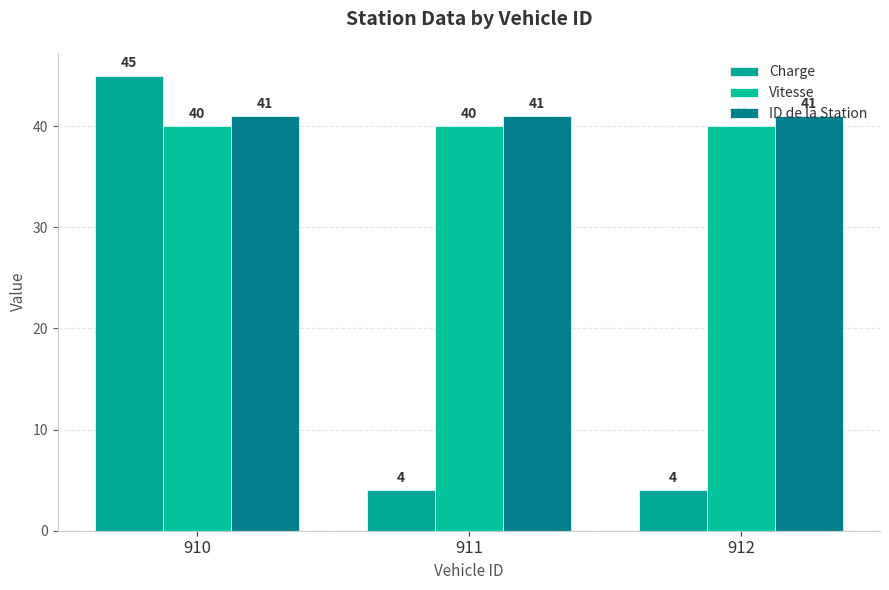

What is the value of the Charge bar at the 1st from the left?

45